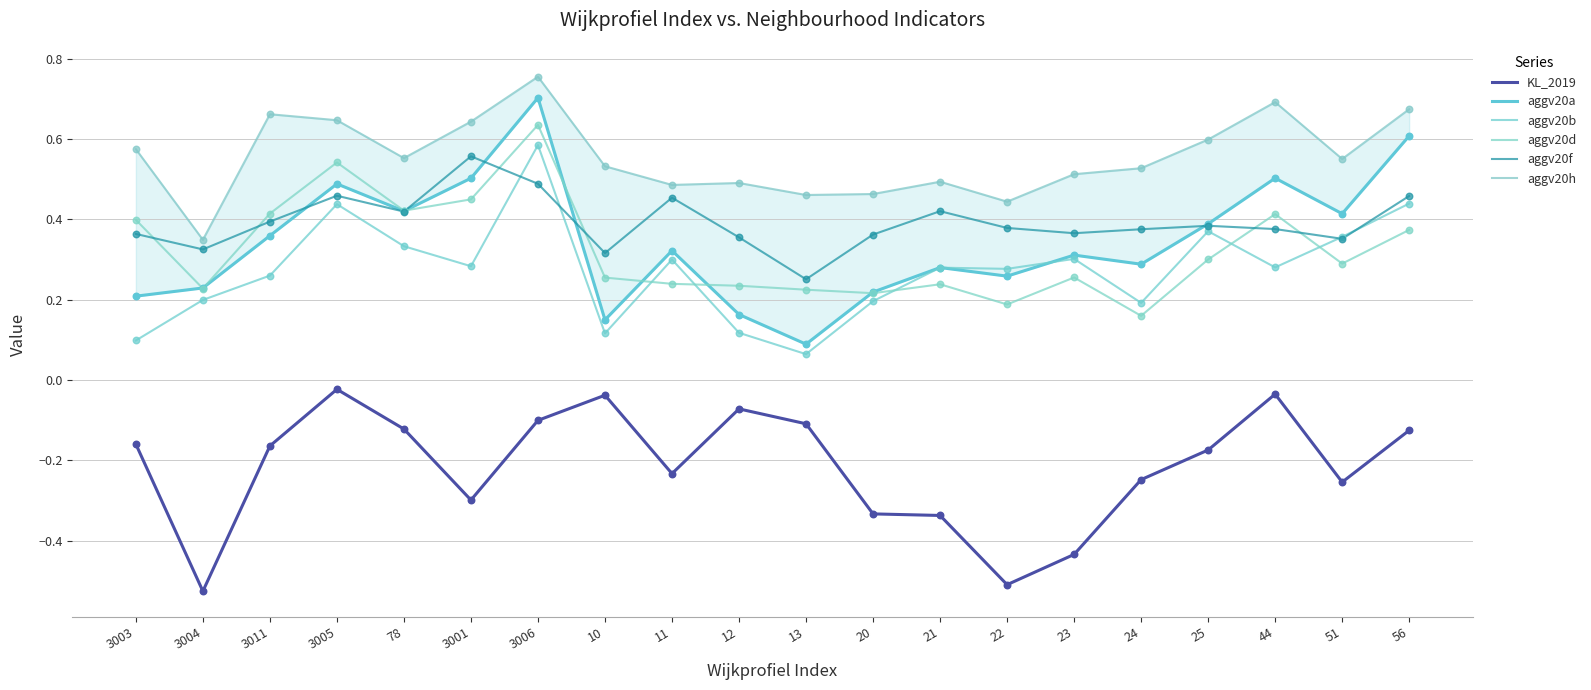

At how many categories does at least one series exceed 0?

20